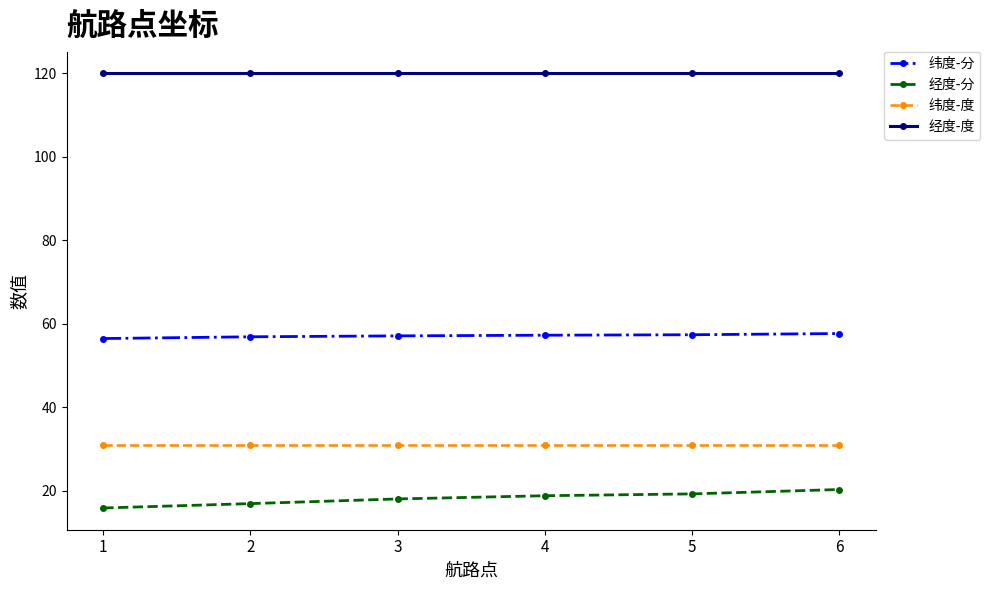

What is the difference between the highest and lowest values at 2?

103.1